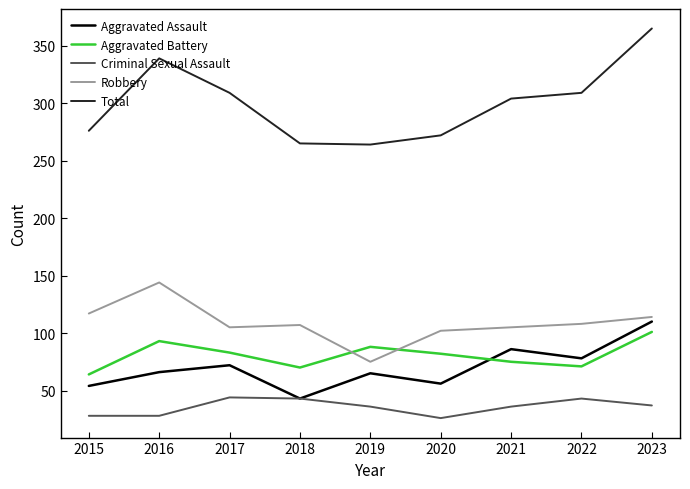

Is it true that Criminal Sexual Assault equals 9 at 2021?

False